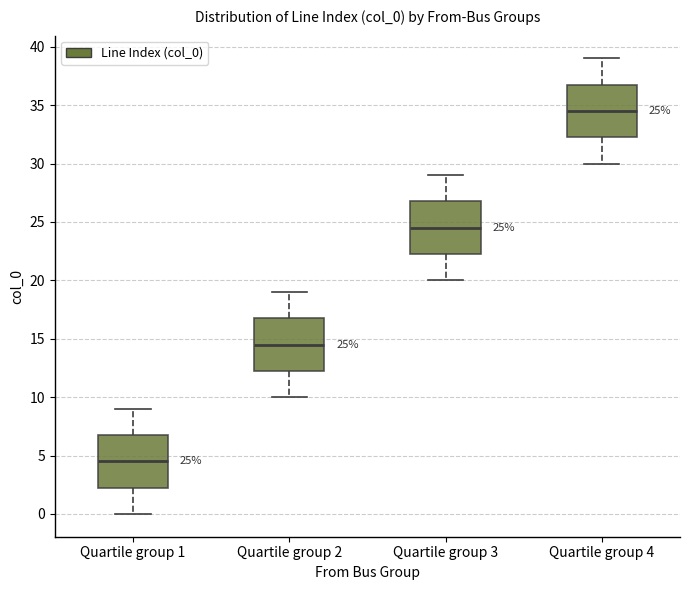

Which box's median line is the highest?

Quartile group 4